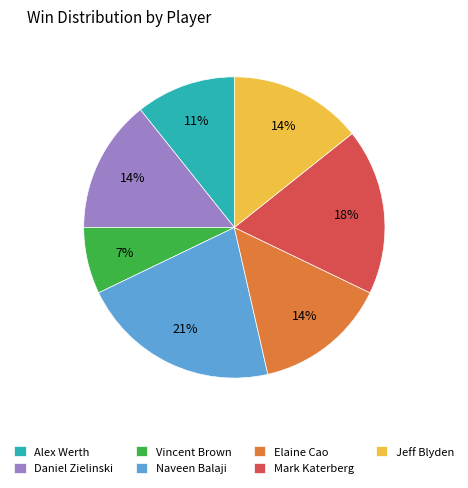

Is there a majority slice in this chart?

No